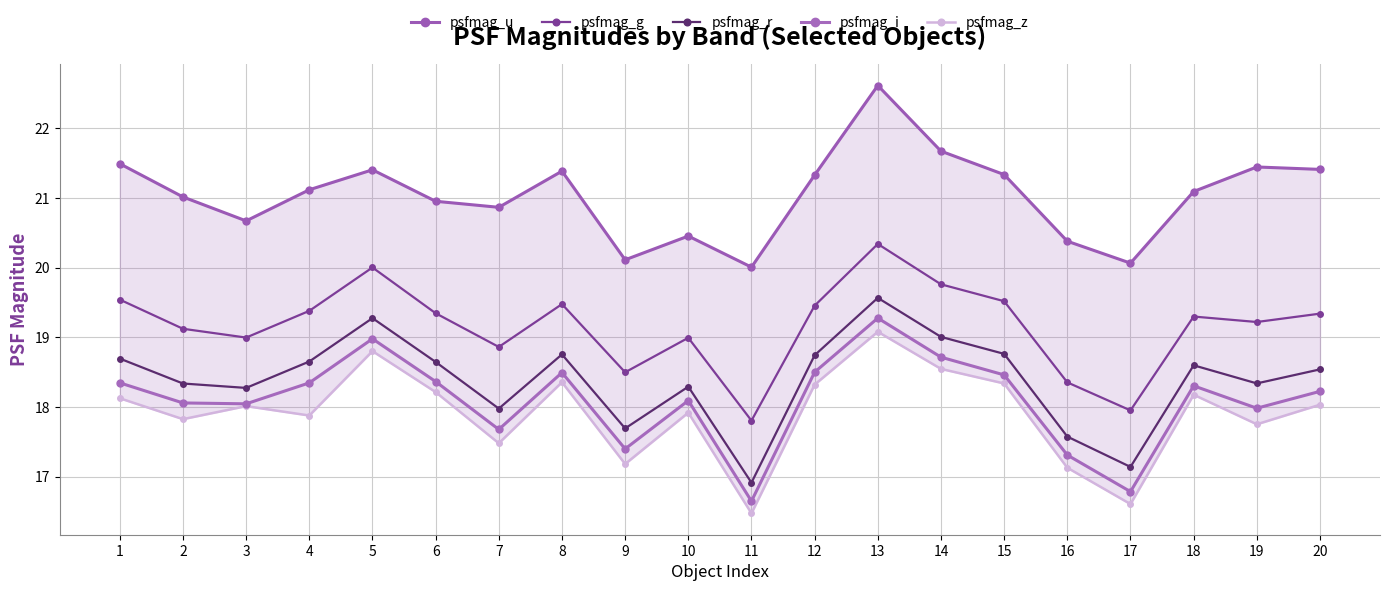

True or false: psfmag_i has a value of 13.3 at 13.

False